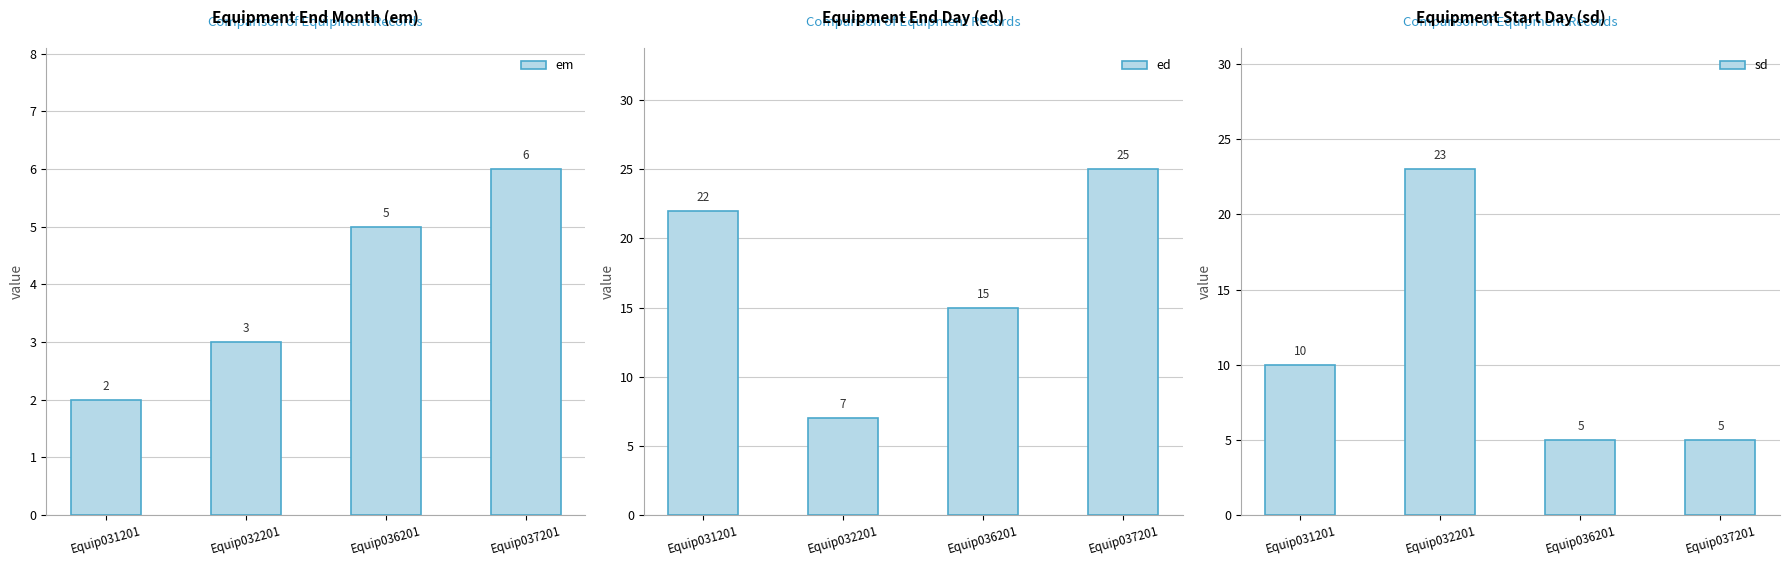

Is it true that ed equals 8 at Equip036201?

False